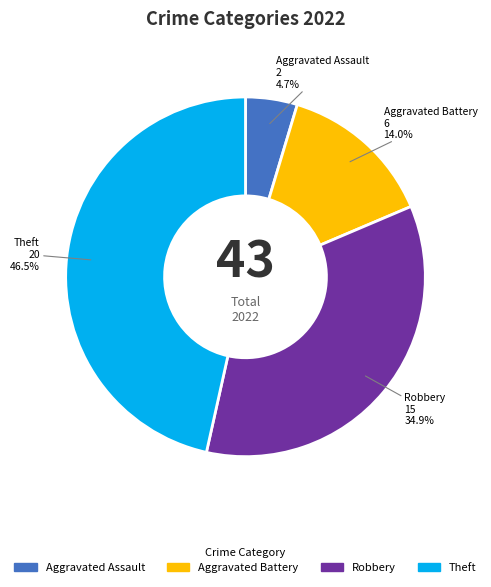

What is the ratio of the value at Aggravated Battery to the value at Theft?

0.3